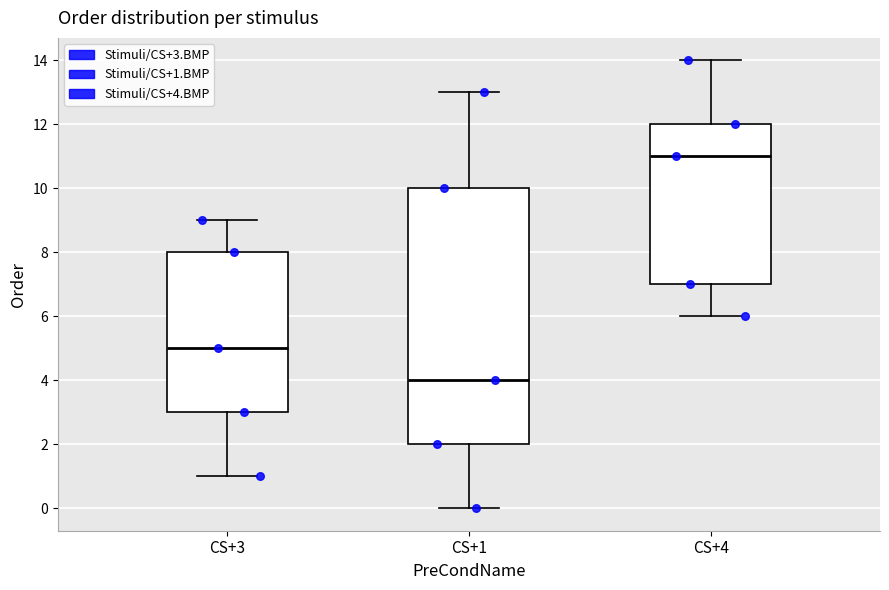

Which box is the tallest, from its lower edge to its upper edge?

CS+1